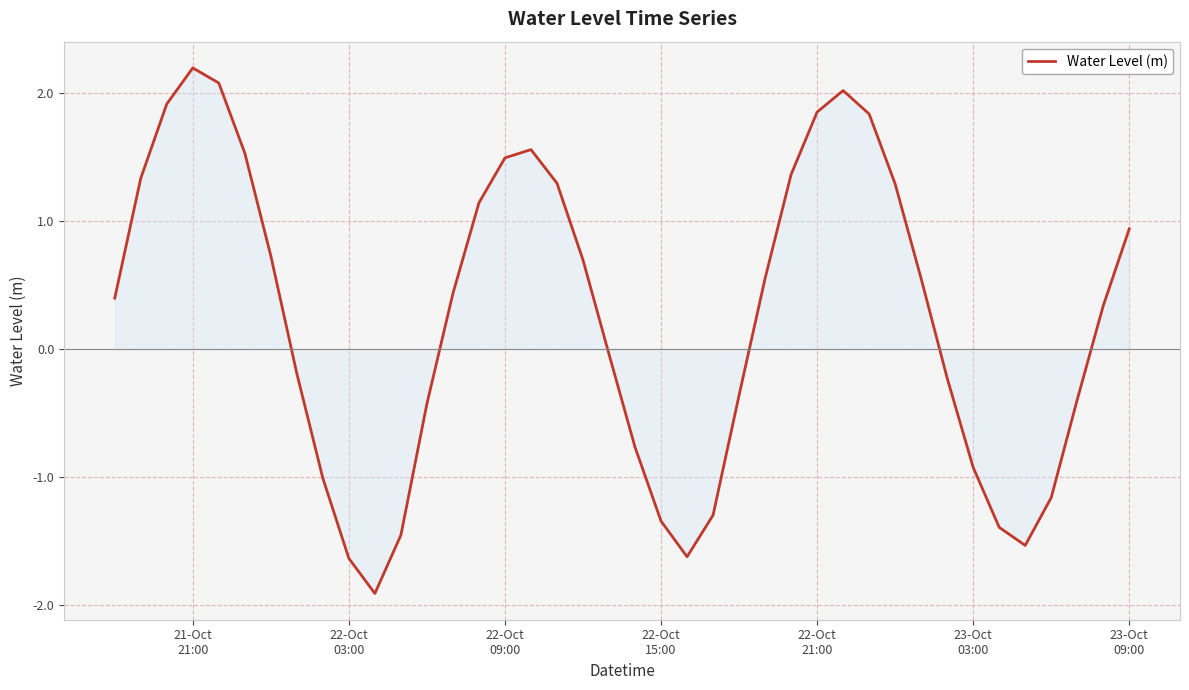

What is the minimum value shown in the chart?

-1.9